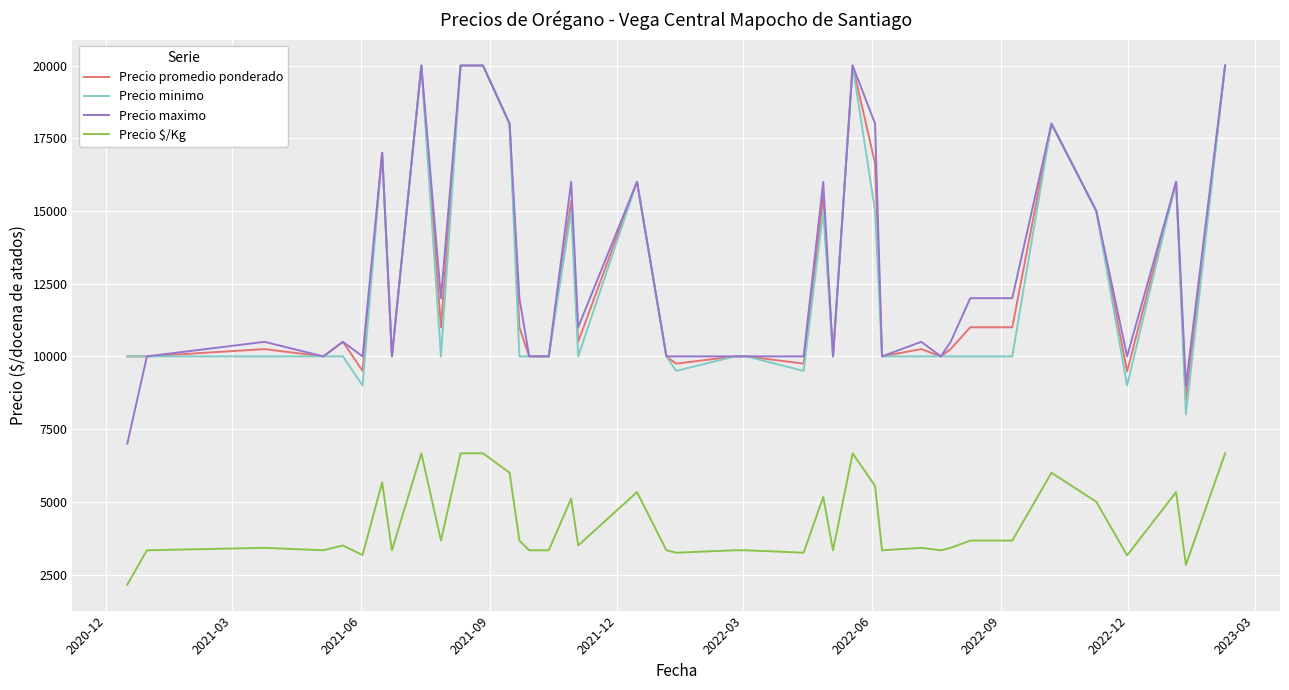

What is the minimum value shown in the chart?

2152